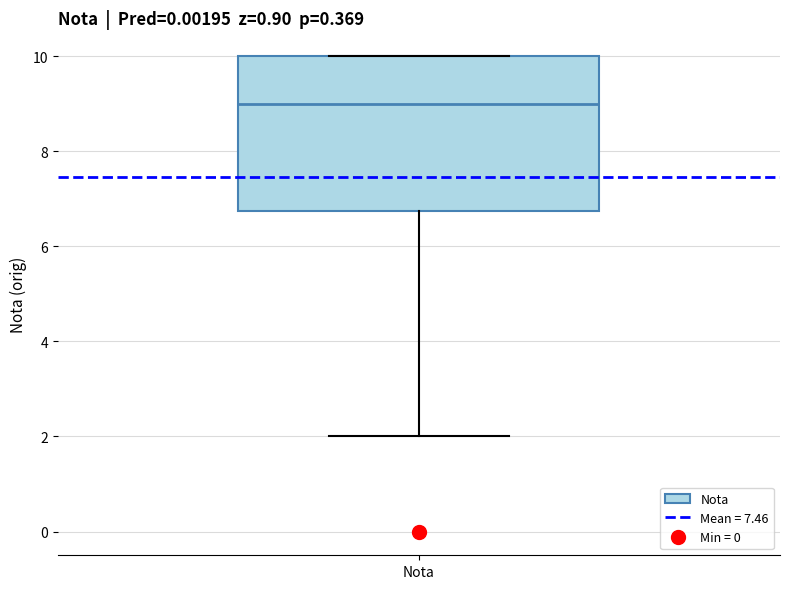

Read this box plot against the y-axis: the position of the median line, the range covered by the box, and the ends of both whiskers. The values are not printed on the chart, so give them approximately, as read against the axis.

median 9.0, box 6.8 to 10.0, whiskers 2.0 to 10.0